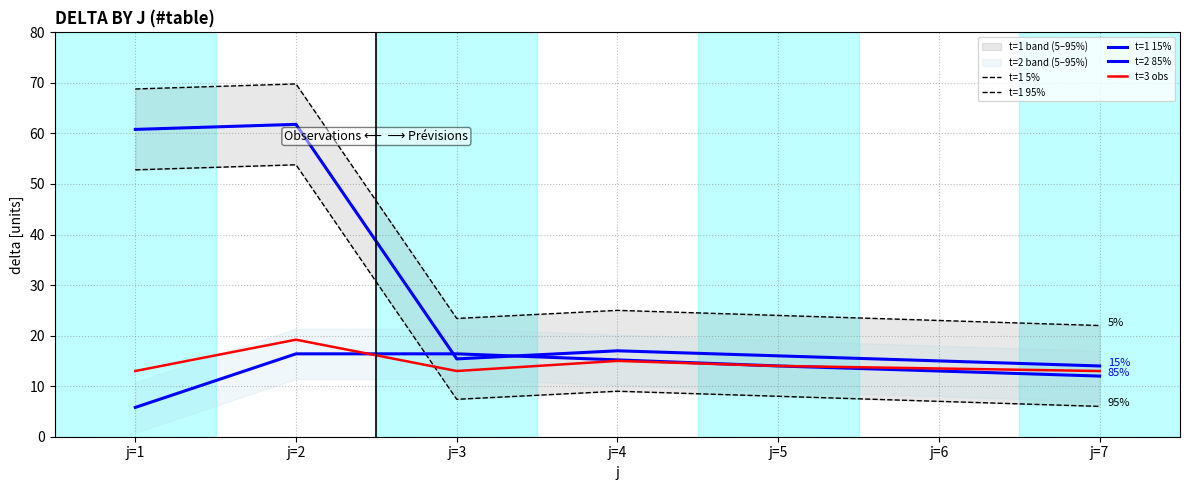

True or false: t=1 95% has a value of 8.0 at j=5.

True